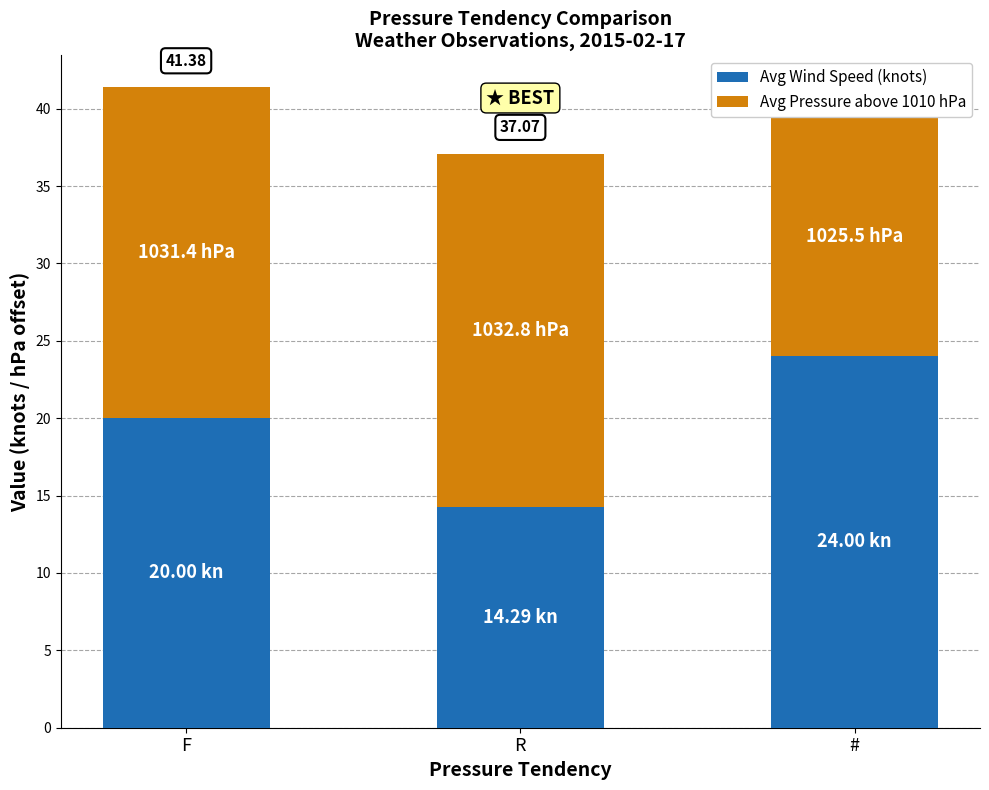

Which series has the widest spread of values?

Avg Wind Speed (knots)